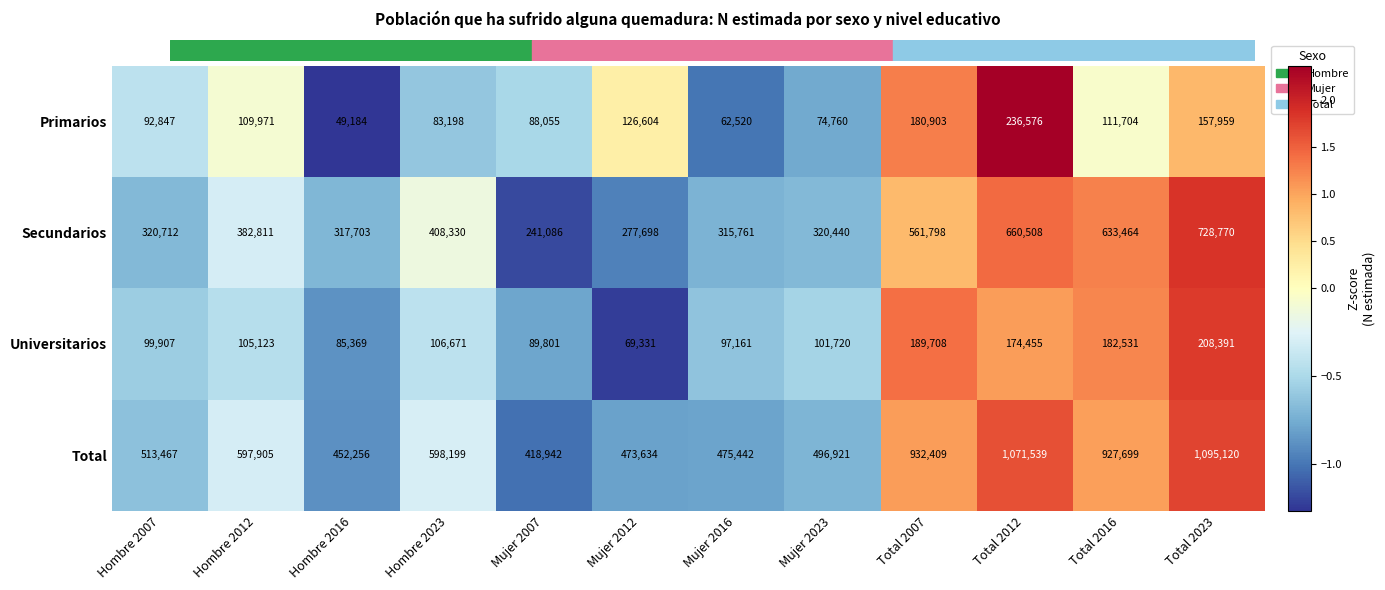

Which series has the largest range (max minus min)?

Total